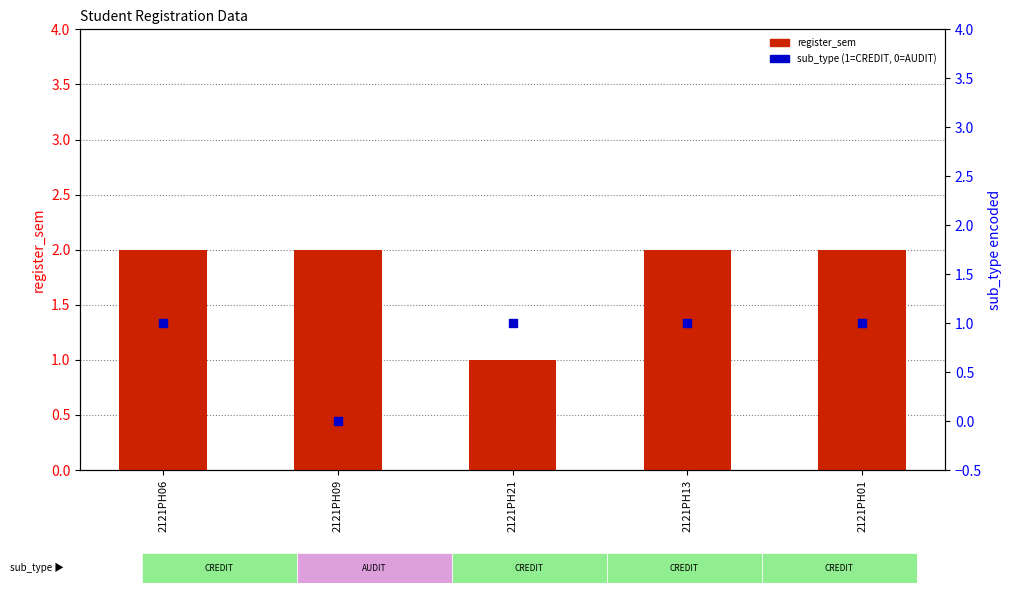

Which series contains the highest Y value?

register_sem